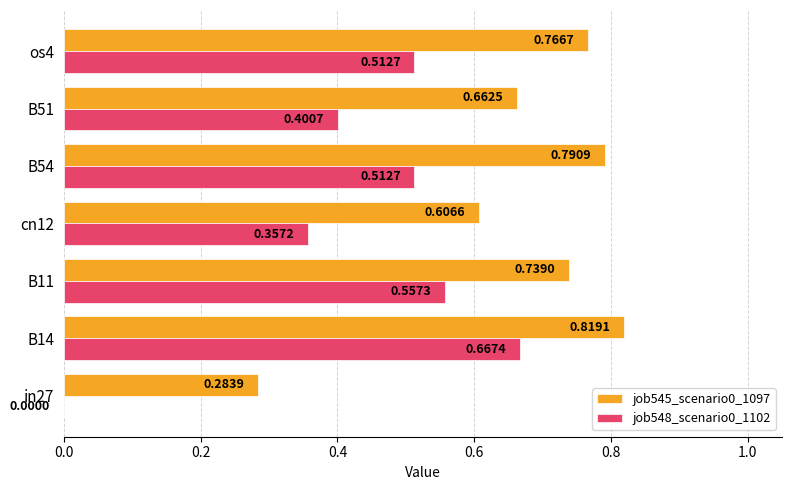

What is the sum of all job548_scenario0_1102 values?

3.0